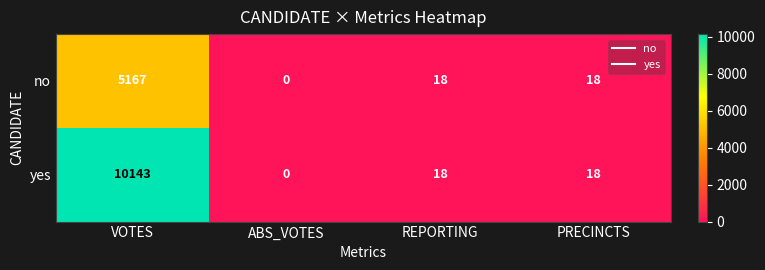

Rank the series by their maximum value, from highest to lowest.

yes, no